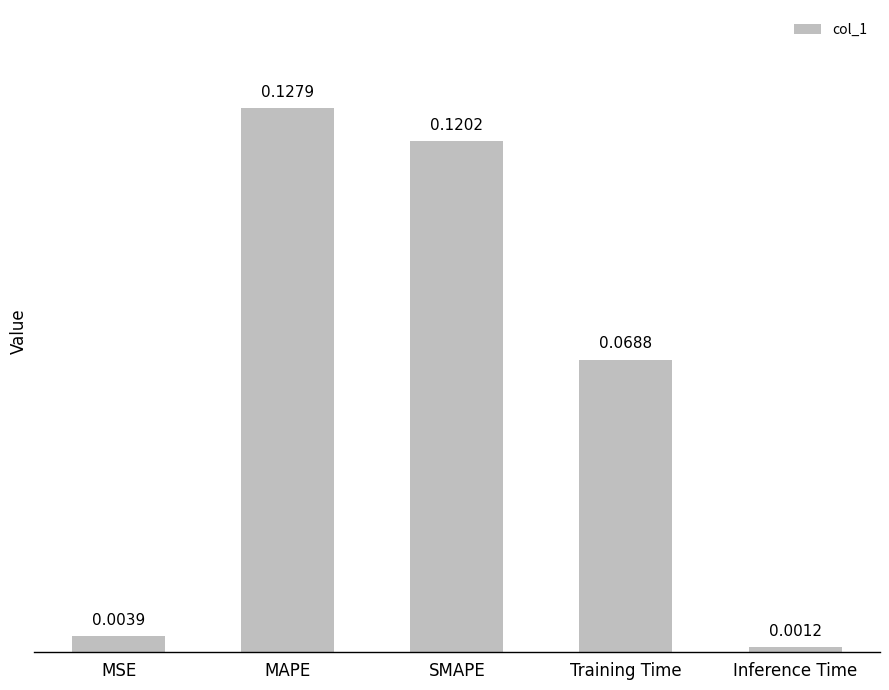

List the labels in order of value, largest first.

MAPE, SMAPE, Training Time, MSE, Inference Time